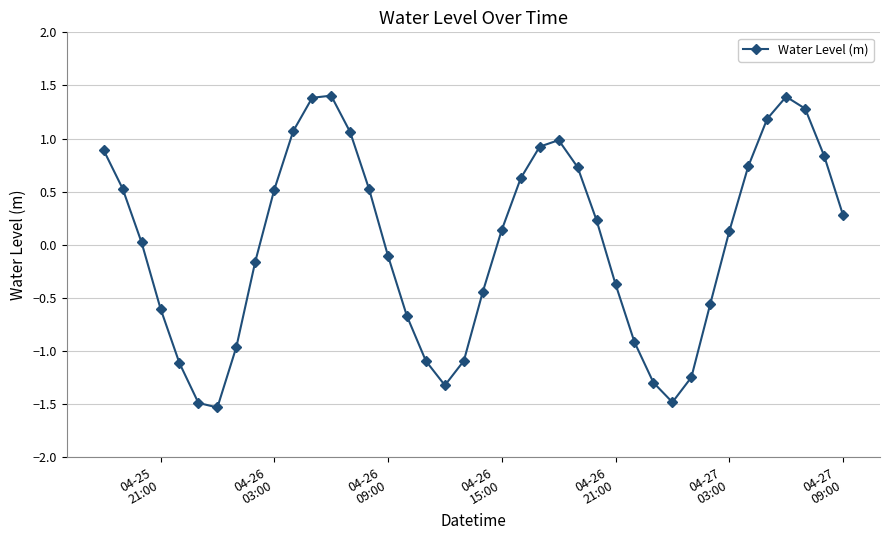

What is the smallest value displayed?

-1.5